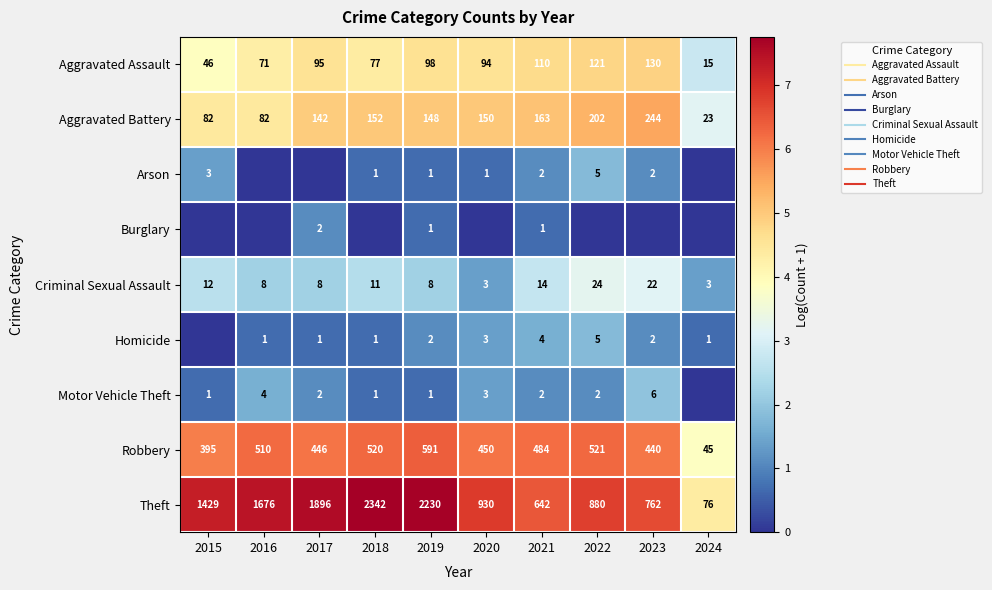

Which series has the largest range (max minus min)?

Theft